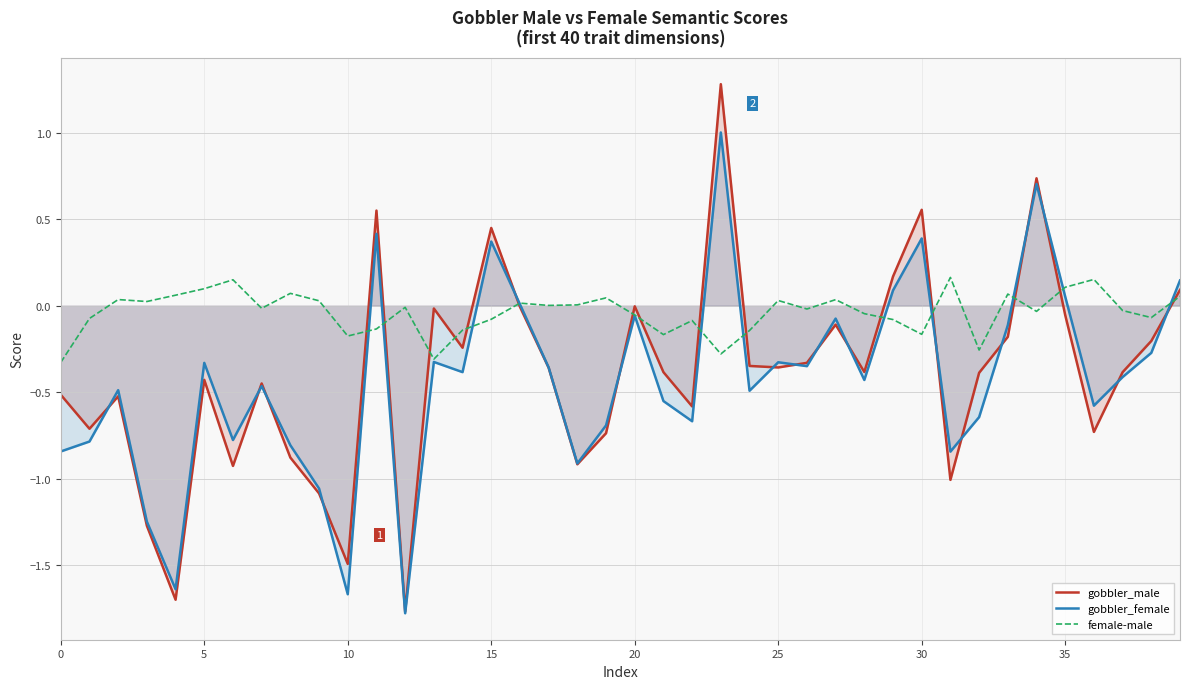

How many data points in female-male are above 0?

18